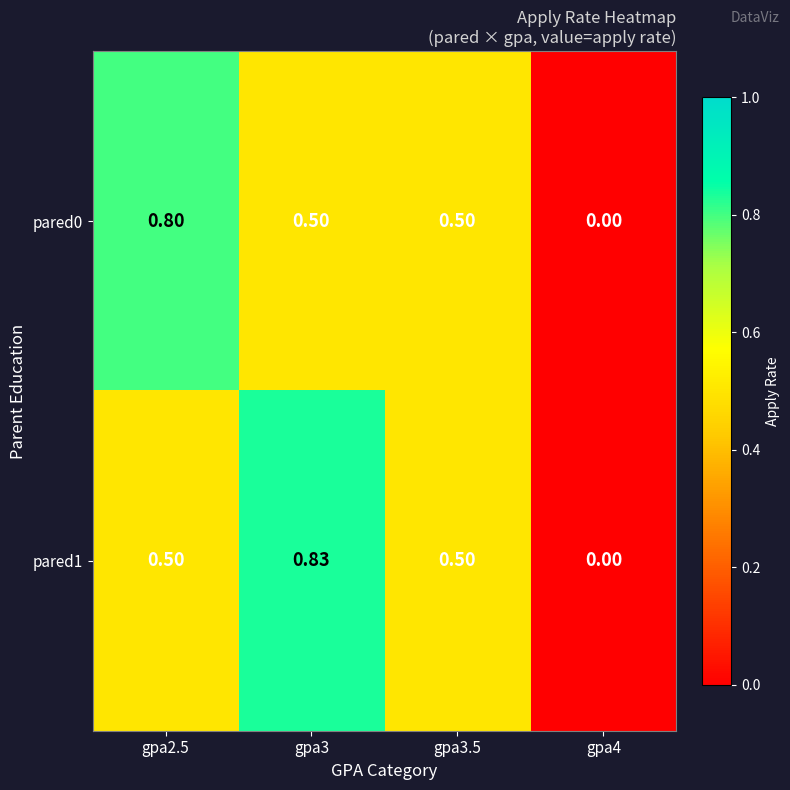

Which series has the largest range (max minus min)?

pared1